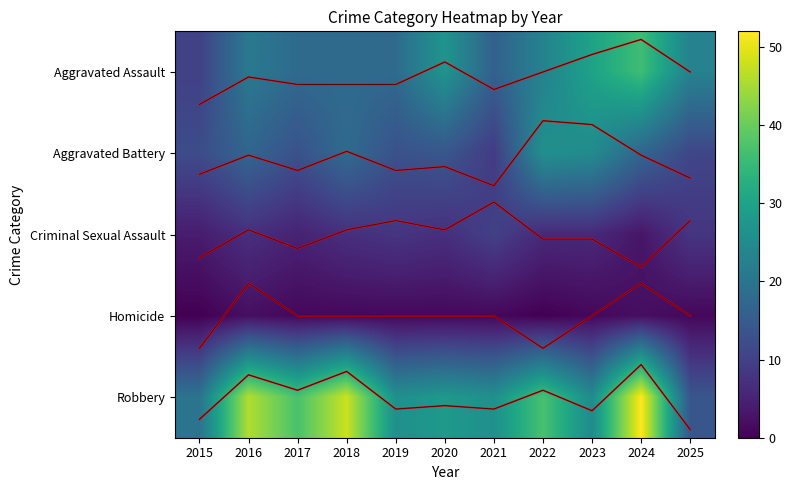

Between 2022 and 2017, which is larger?

2017